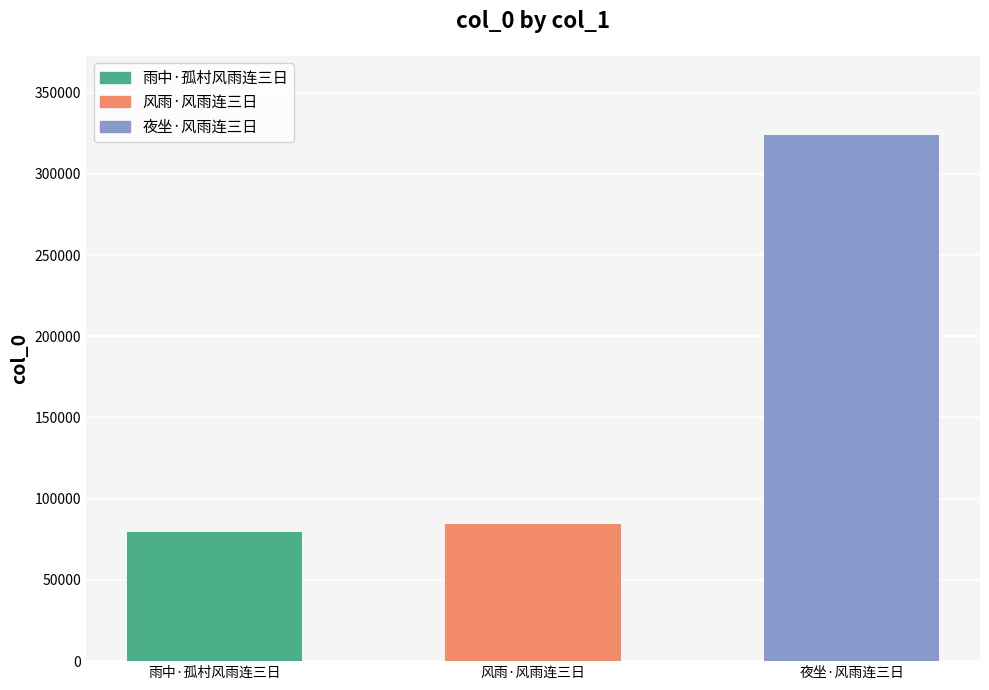

List the labels in order of value, largest first.

夜坐·风雨连三日, 风雨·风雨连三日, 雨中·孤村风雨连三日